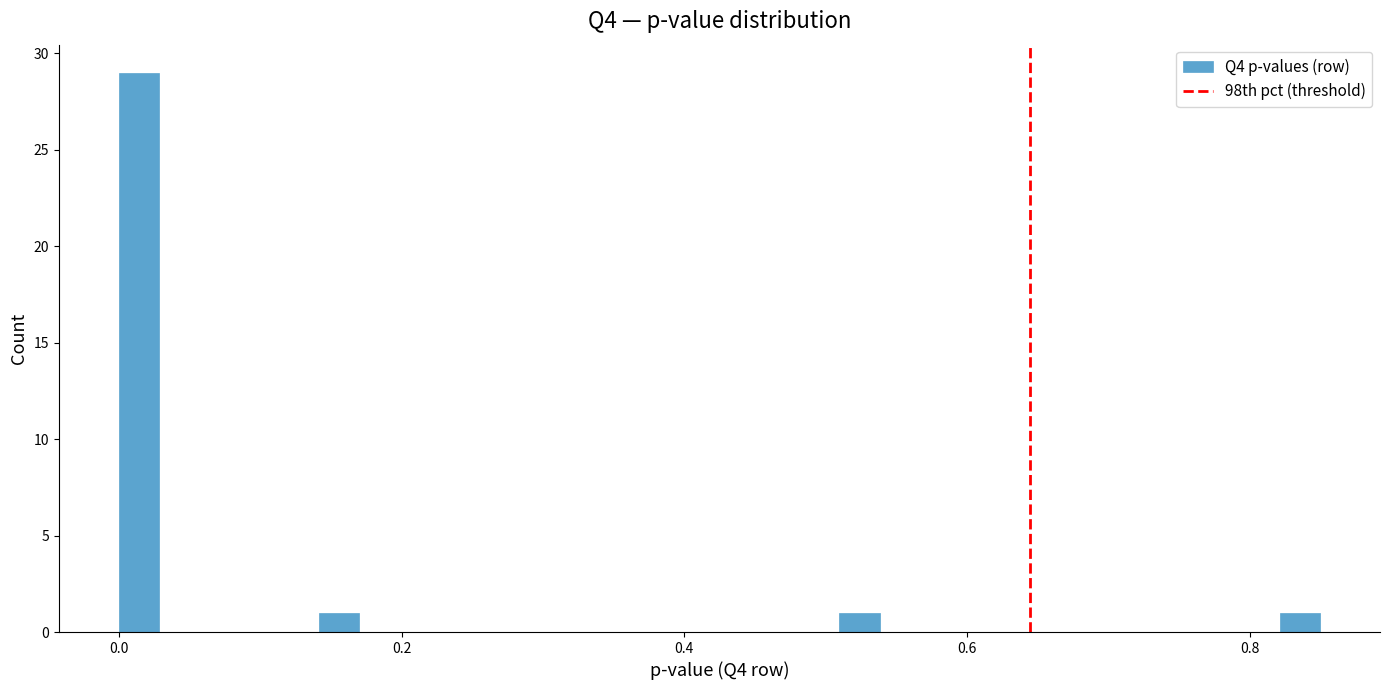

Read against the x-axis, roughly where is the centre of the tallest bar?

0.02